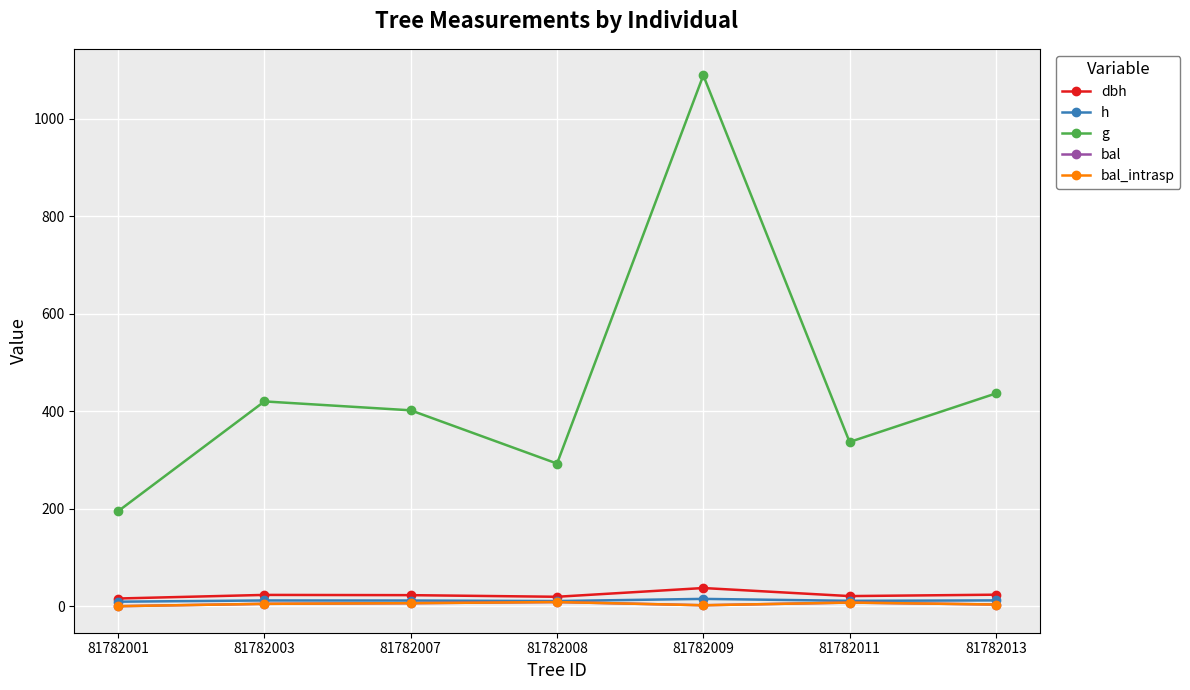

Does the chart have visible grid lines?

Yes